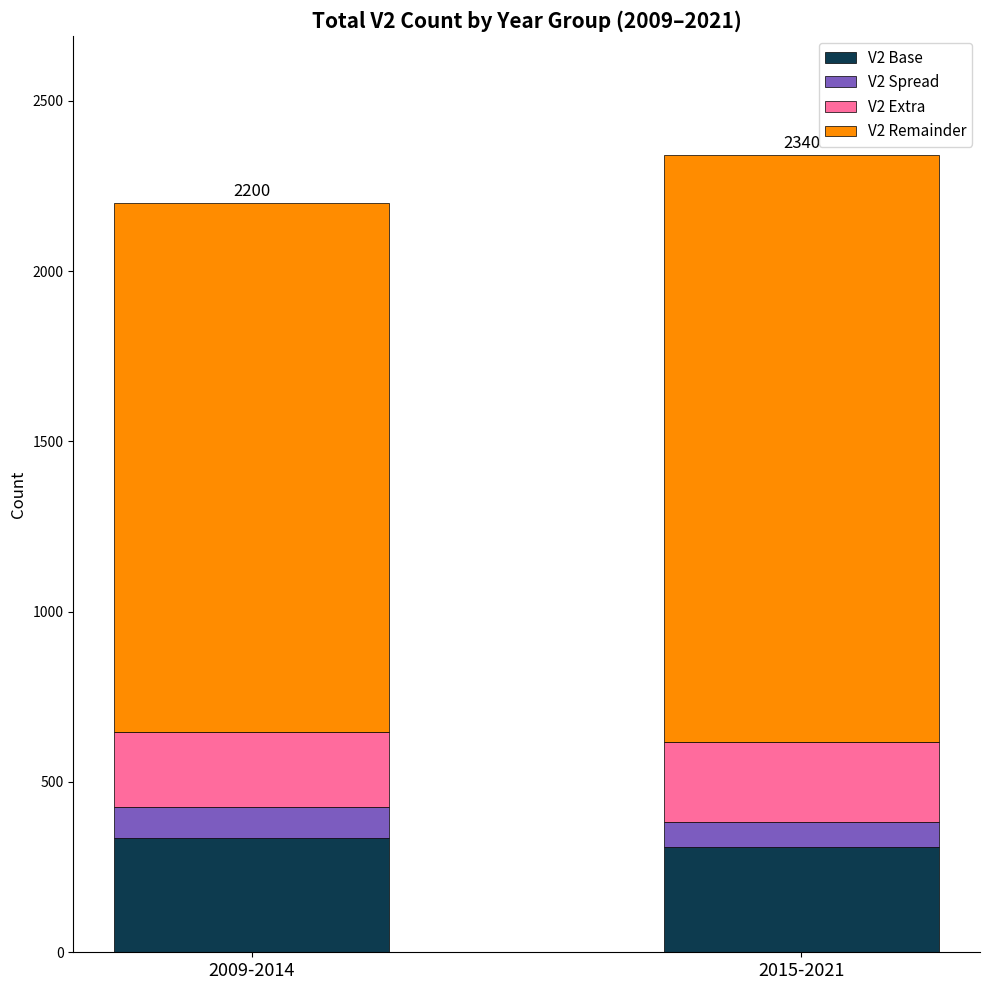

Reading left to right, what are the values for V2 Base?

336	309